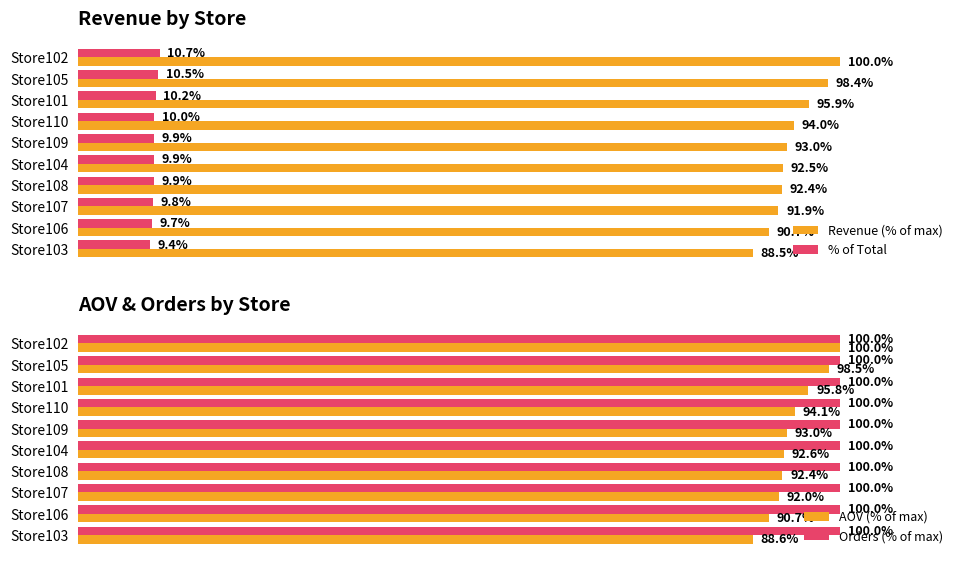

Is the value of % of Total at Store104 greater than the value of Revenue (% of max) at Store105?

No